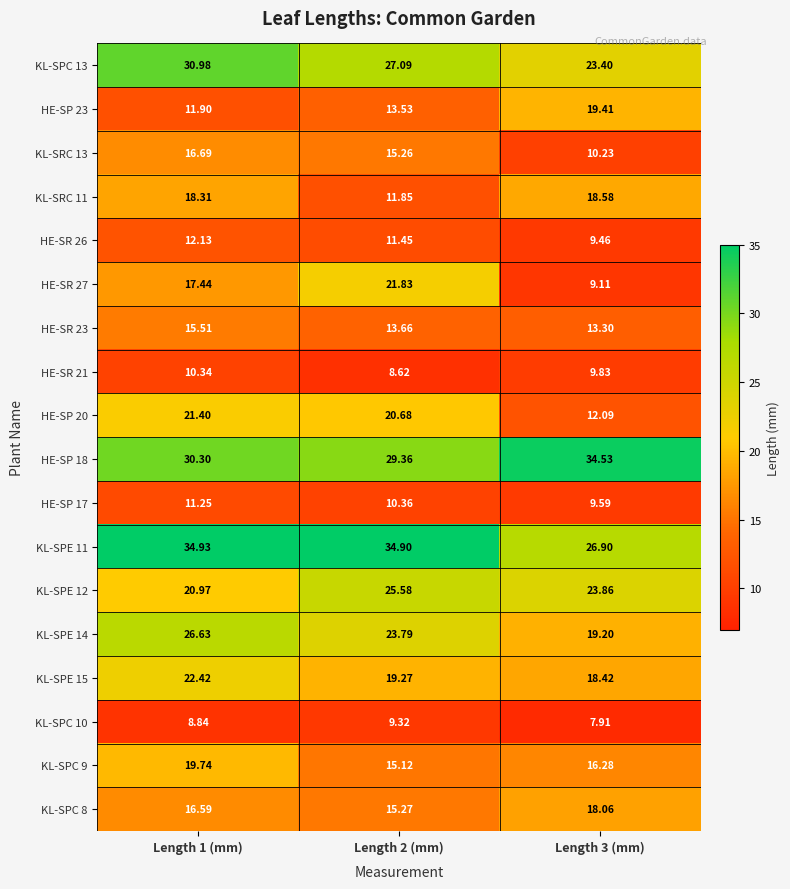

Is the value of KL-SPE 15 at Length 1 (mm) greater than the value of KL-SRC 11 at Length 2 (mm)?

Yes